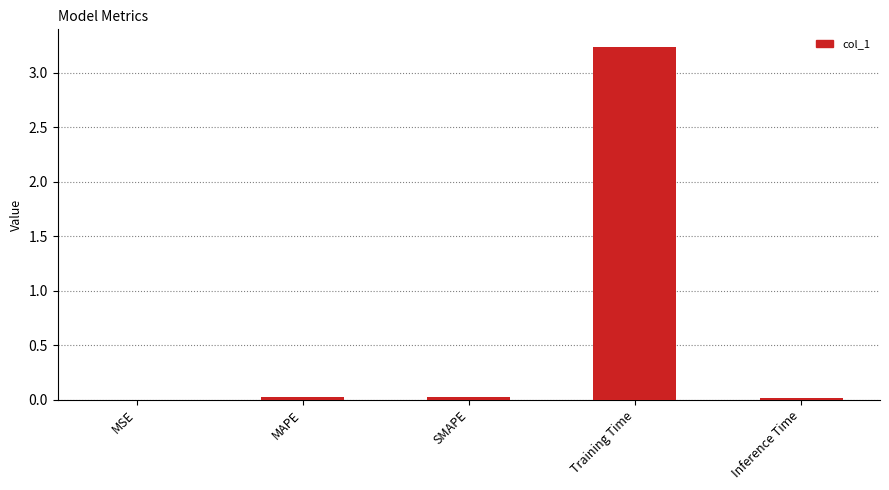

True or false: the data shows 1.2 at Training Time.

False